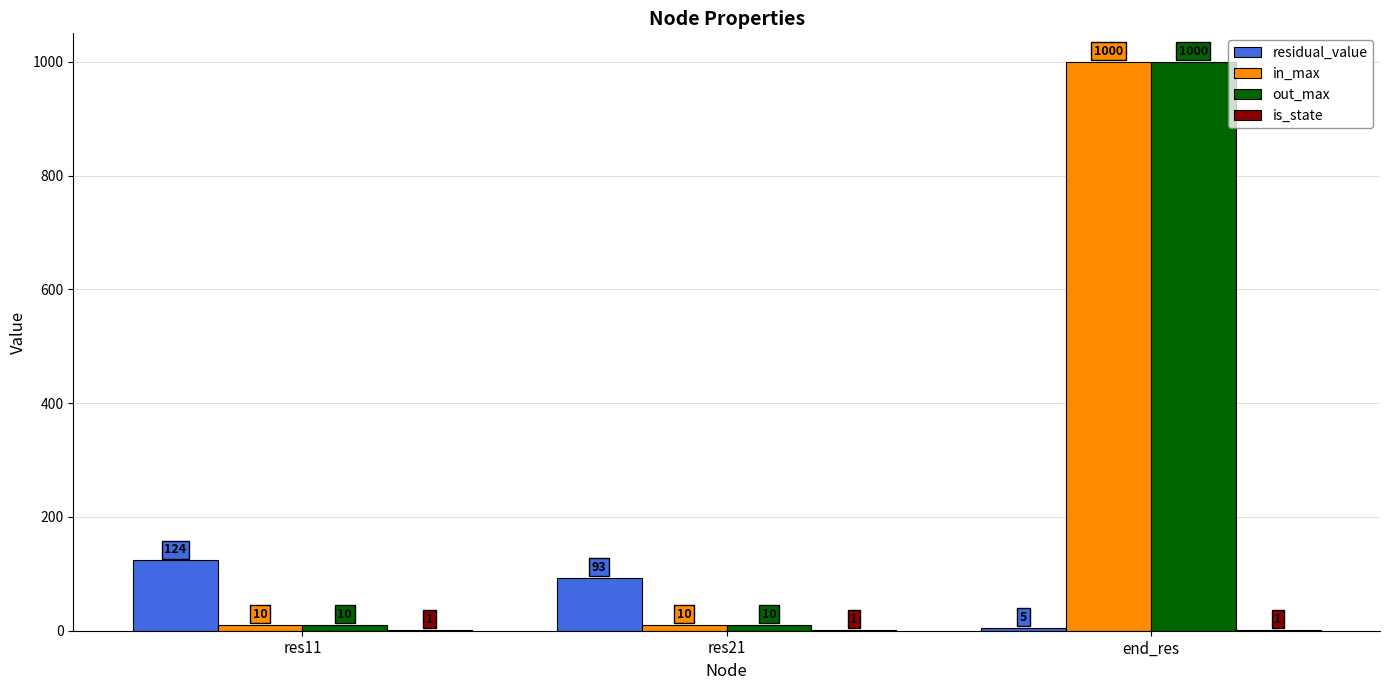

Are the bars horizontal?

No